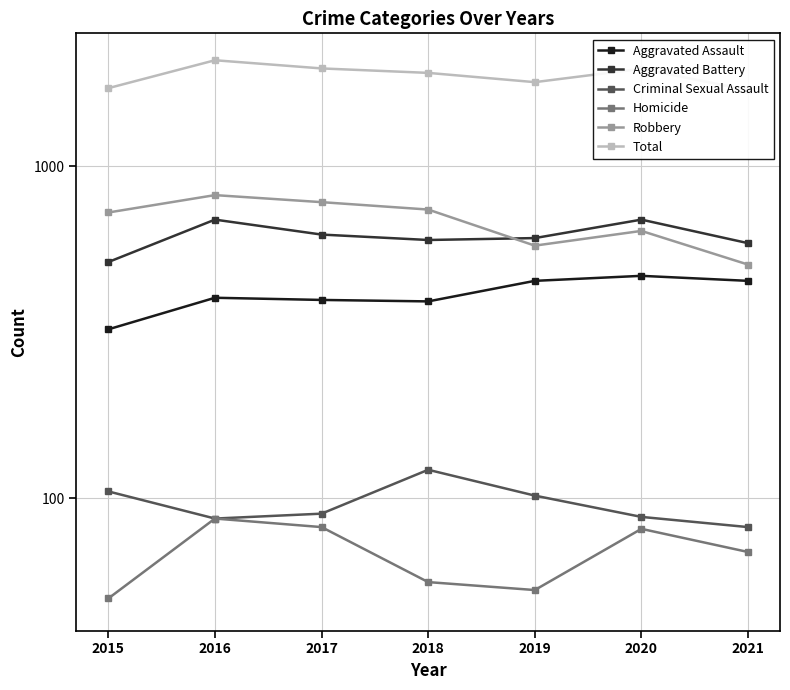

Rank the categories by Homicide value from highest to lowest.

2016, 2017, 2020, 2021, 2018, 2019, 2015